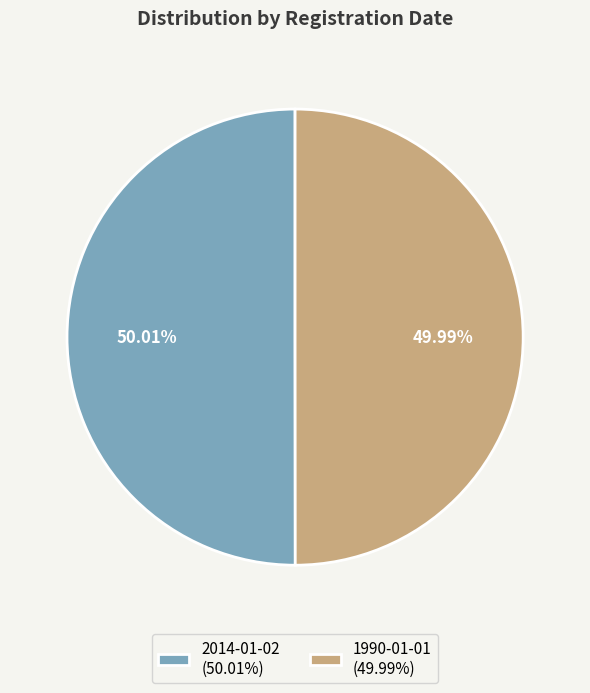

Is it true that 2014-01-02 is 43% of the pie?

False